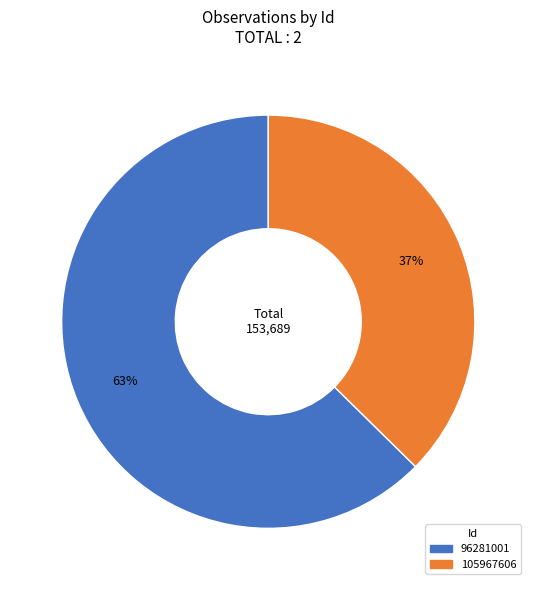

What is the ratio of the value at 96281001 to the value at 105967606?

1.7